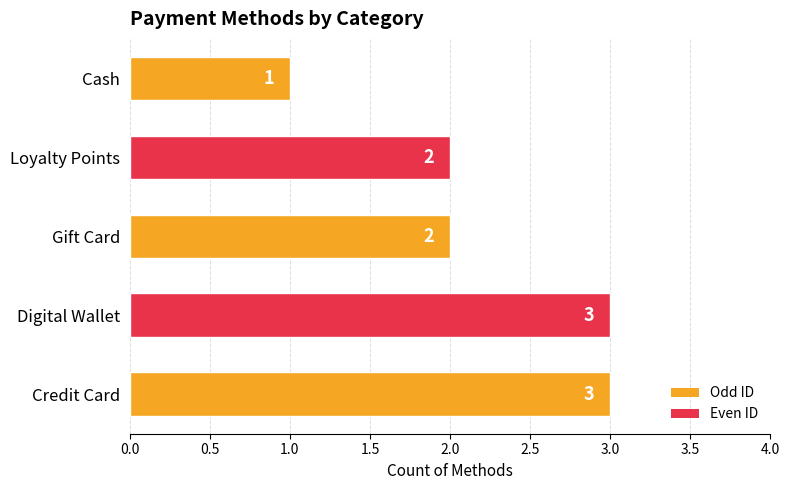

How many values are below 2?

1